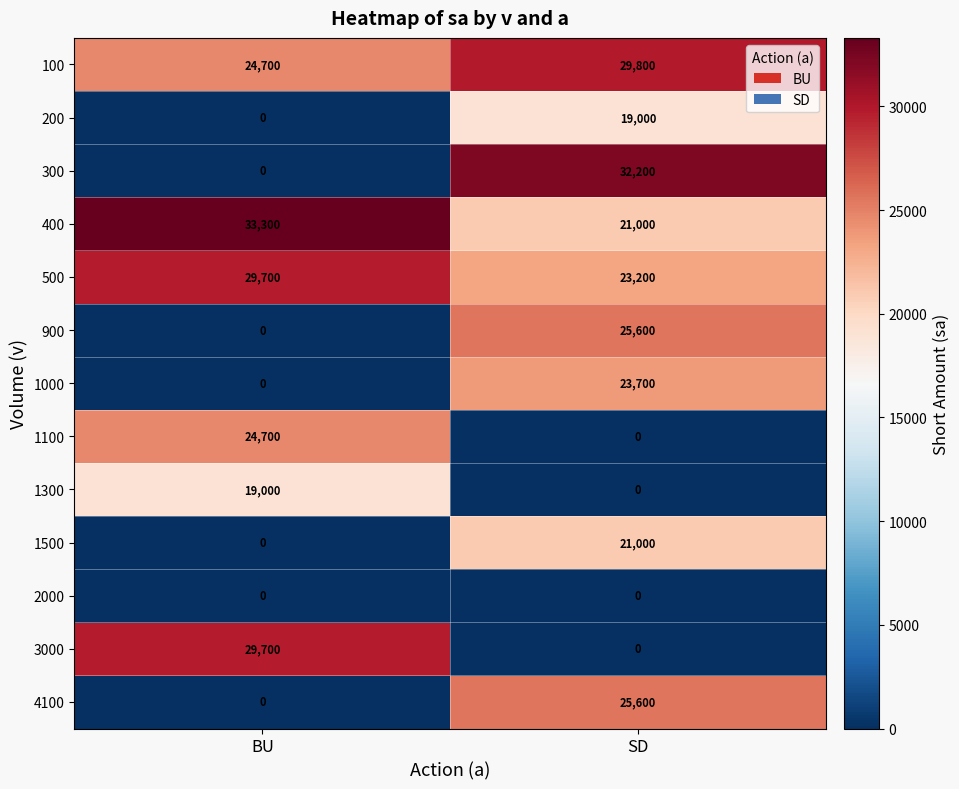

Which series has the largest range (max minus min)?

300